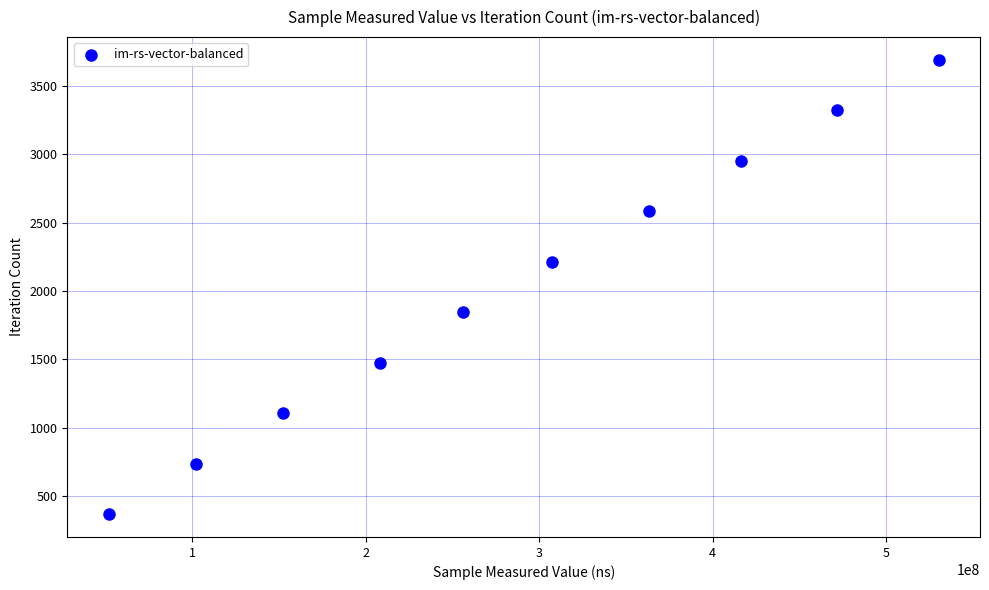

What is the average X value?

285996257